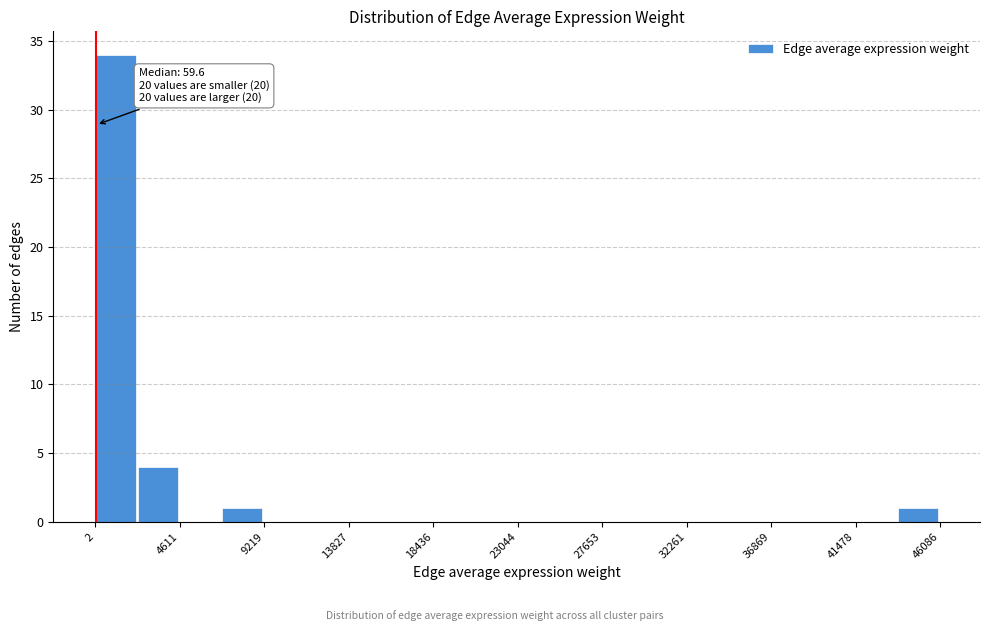

Which range on the x-axis has the tallest bar?

0 to 2500